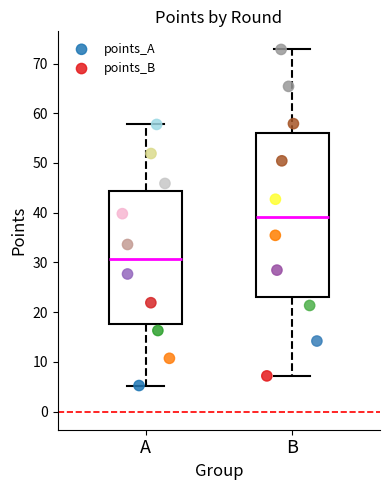

Which series reaches the maximum Y coordinate?

points_B